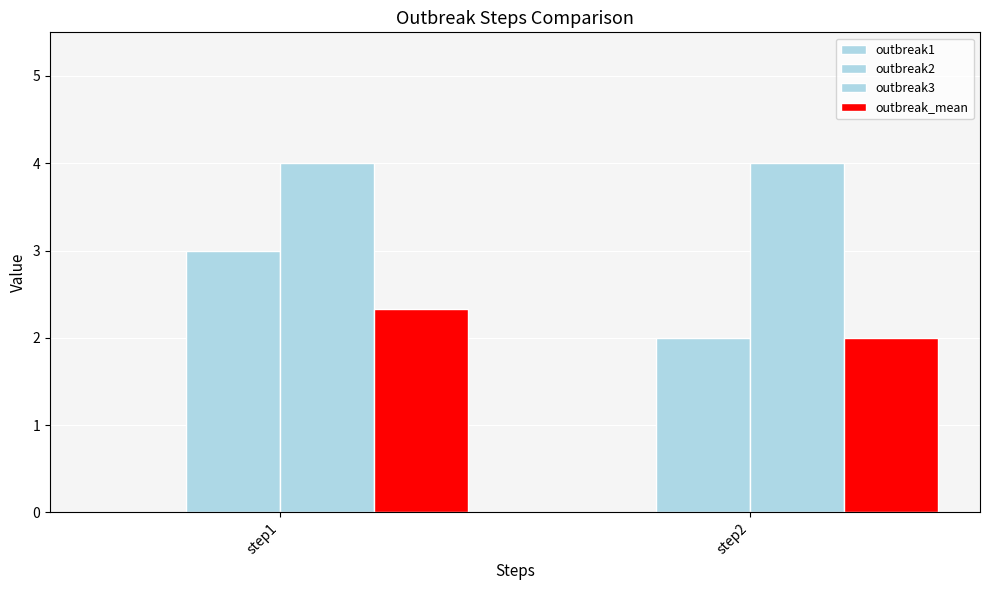

What value does the outbreak_mean series have at step1?

2.3